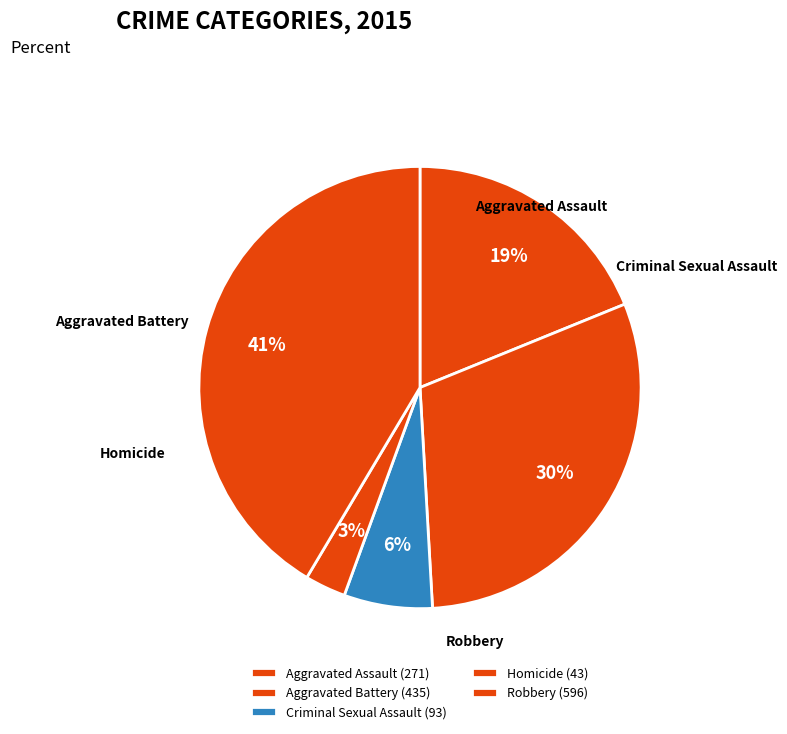

To the nearest percent, what is the difference between the largest and smallest slice percentages?

38%